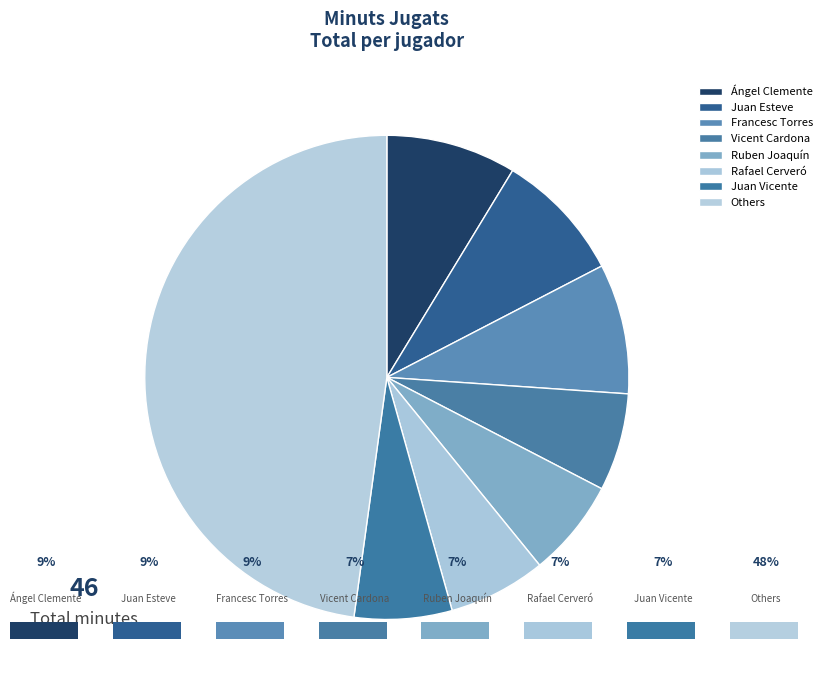

How many segments does this pie chart have?

8